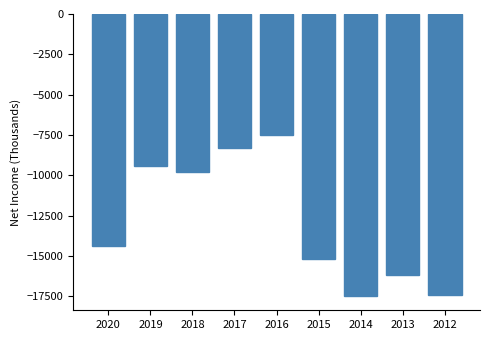

Reading left to right, list all the values displayed in this chart.

-14400	-9400	-9800	-8300	-7500	-15200	-17500	-16200	-17400